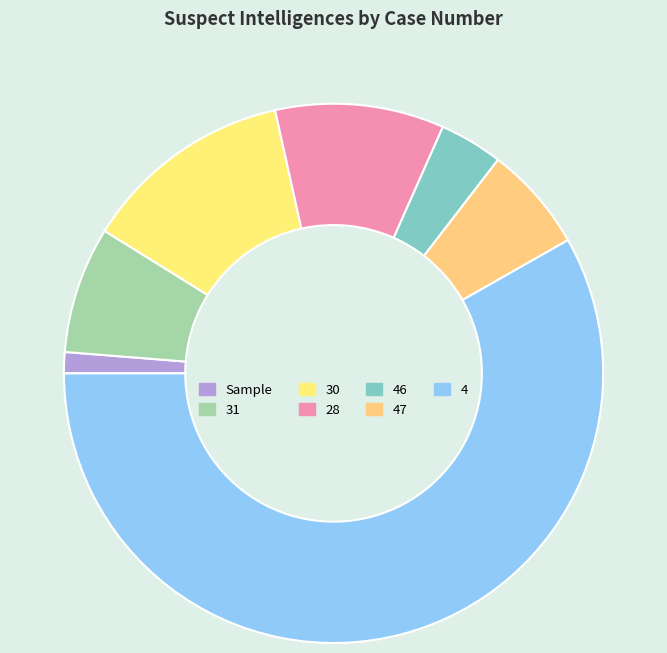

Combined, do 31 and 4 account for over 50%?

Yes